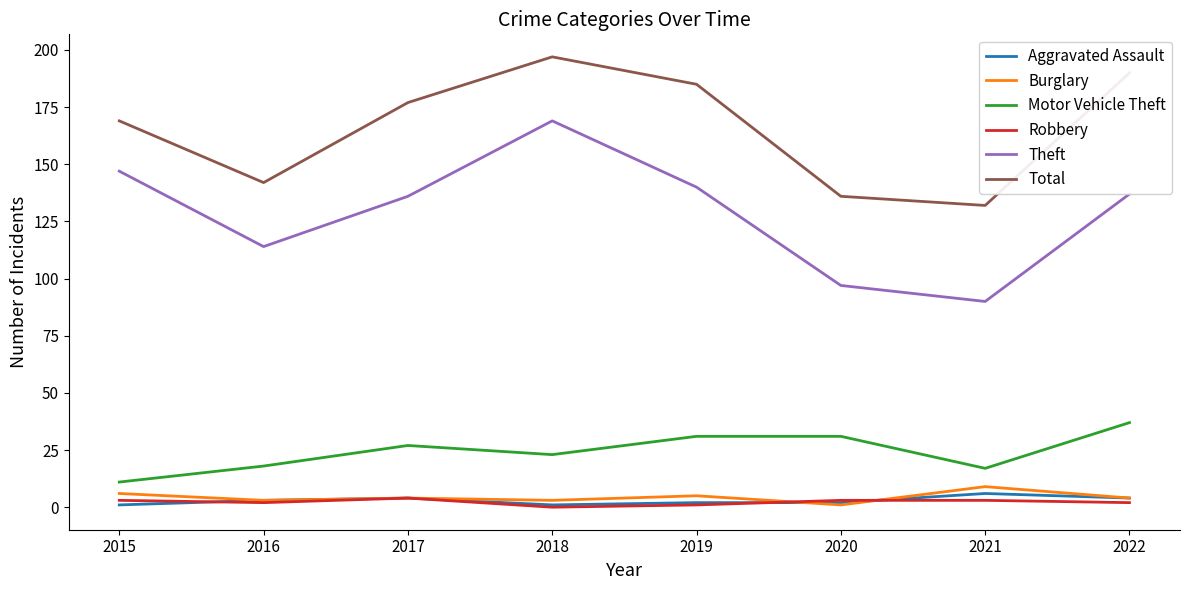

True or false: Burglary has a value of 1 at 2020.

True